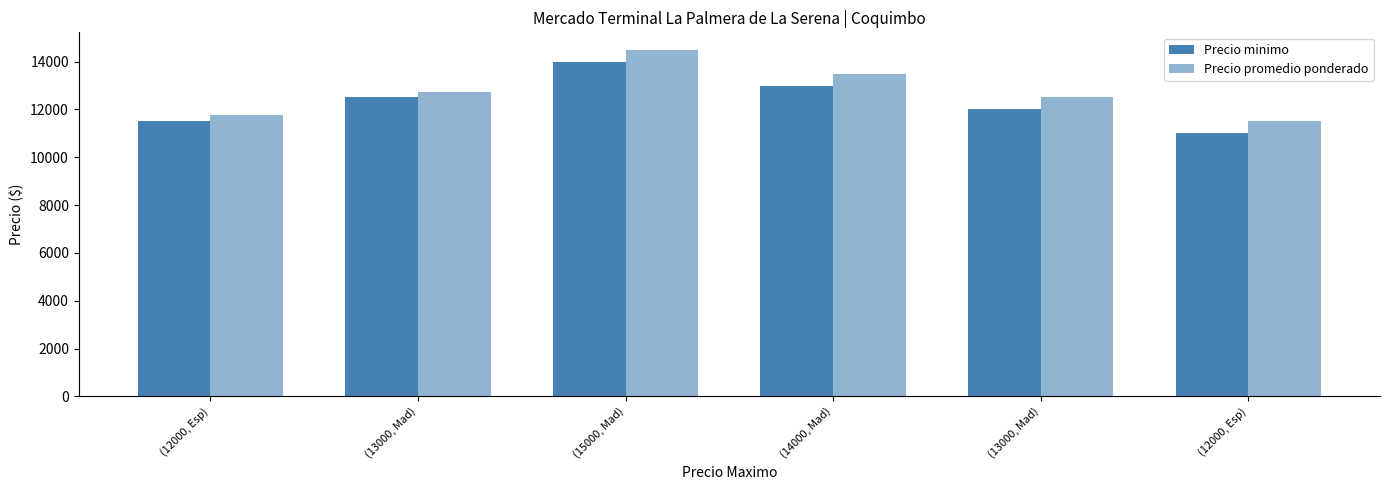

What is the sum of all Precio promedio ponderado values?

76500